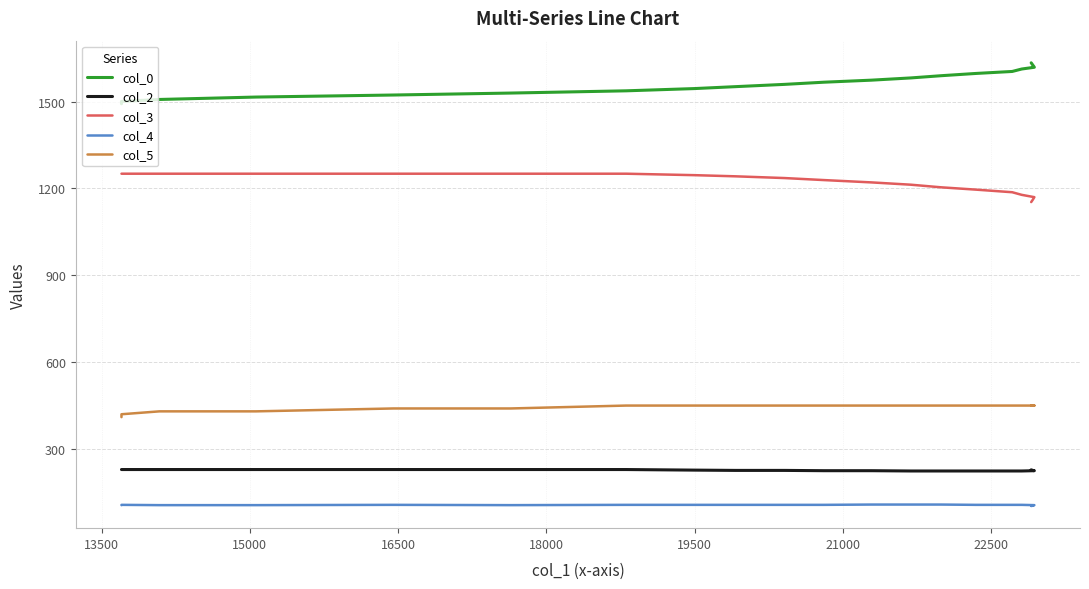

Which series has the largest total across all categories?

col_0